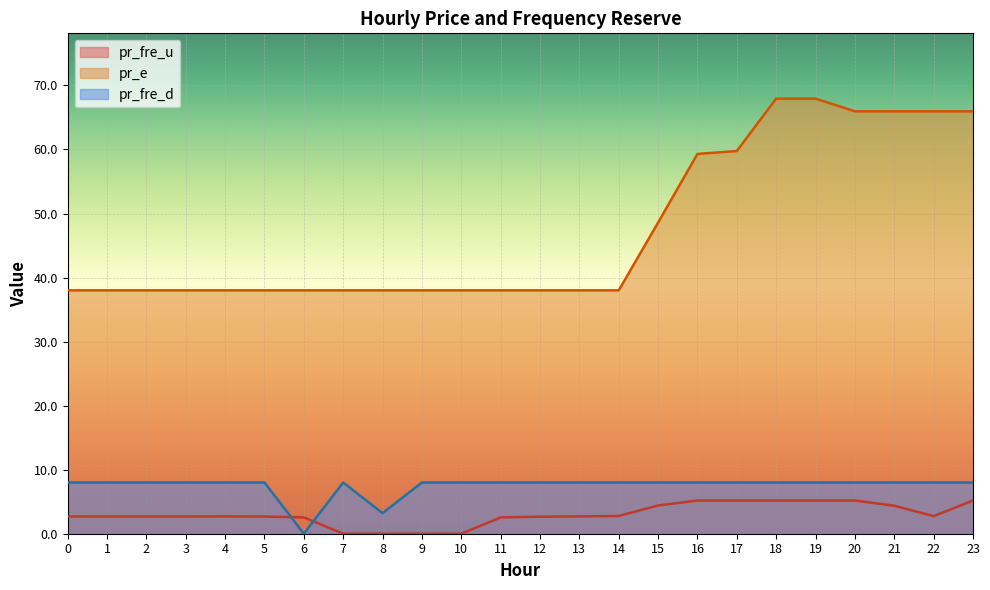

What is the sum of all pr_fre_u values?

72.0